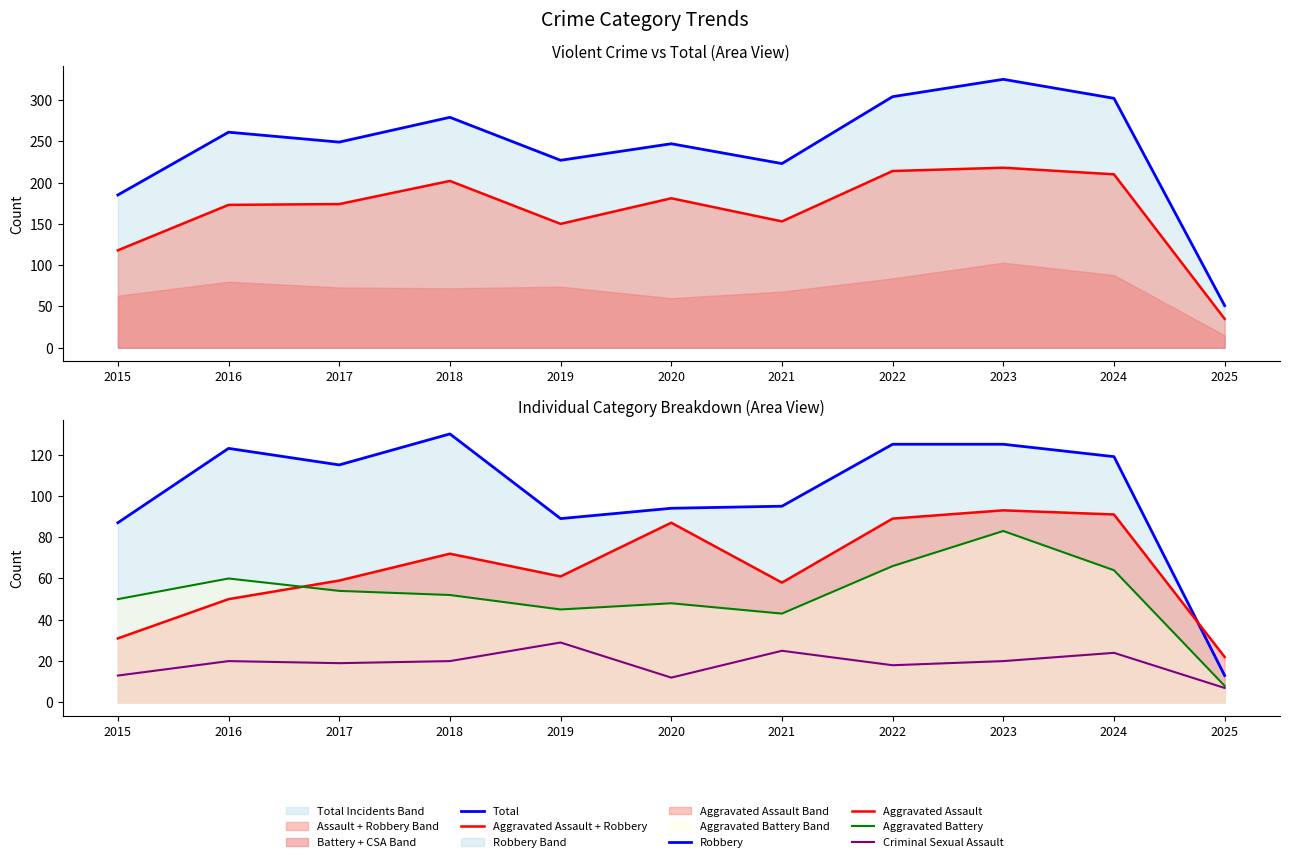

Which series has the widest spread of values?

Total